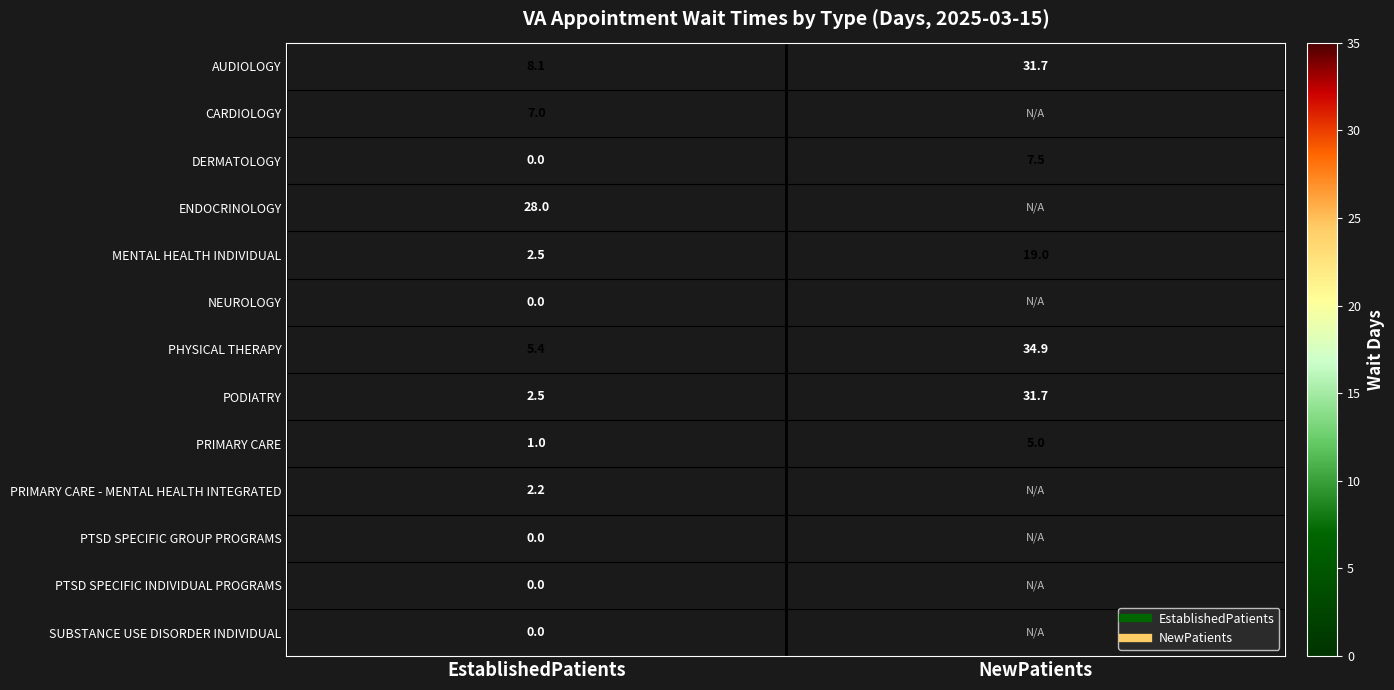

True or false: MENTAL HEALTH INDIVIDUAL has a value of 0.9 at EstablishedPatients.

False